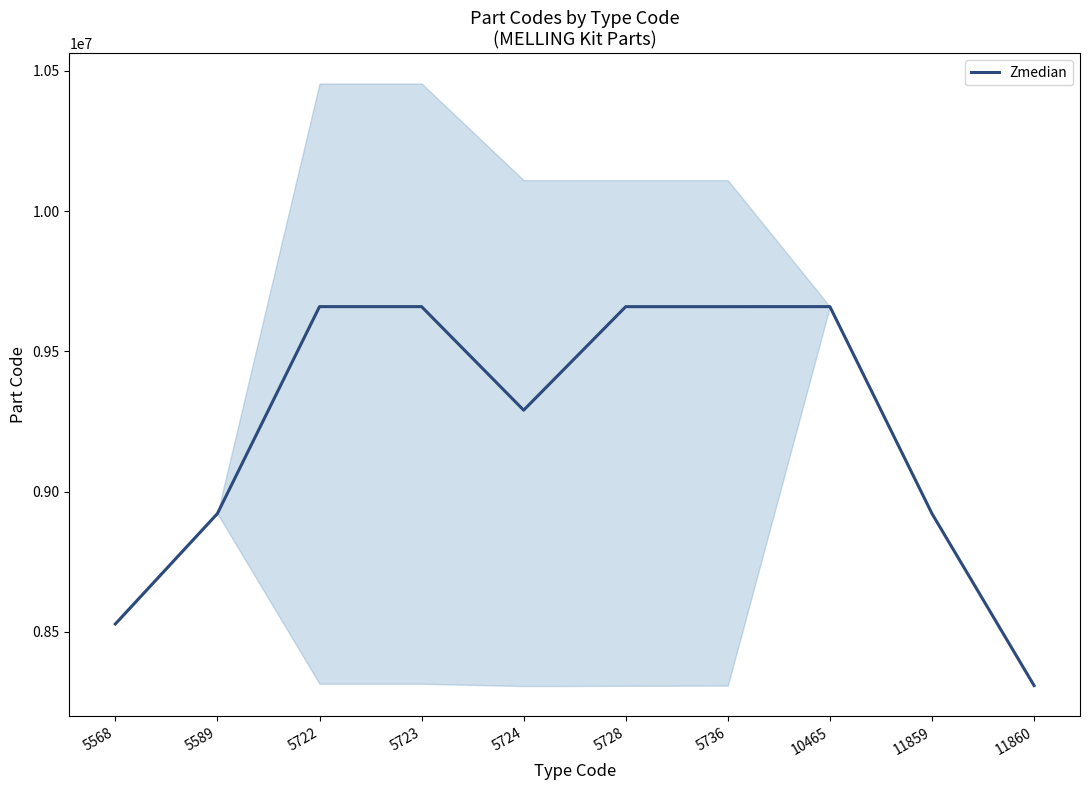

Which has a higher value, 5722 or 5589?

5722